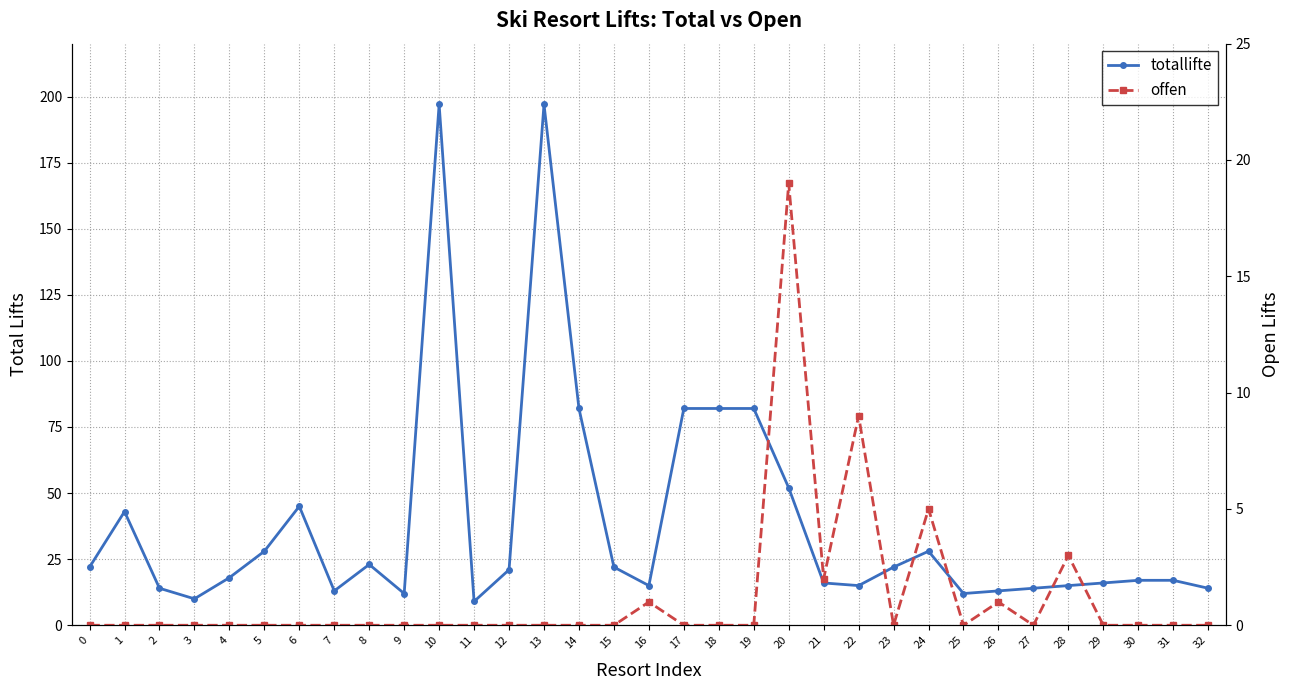

What is the highest value of the totallifte series?

197